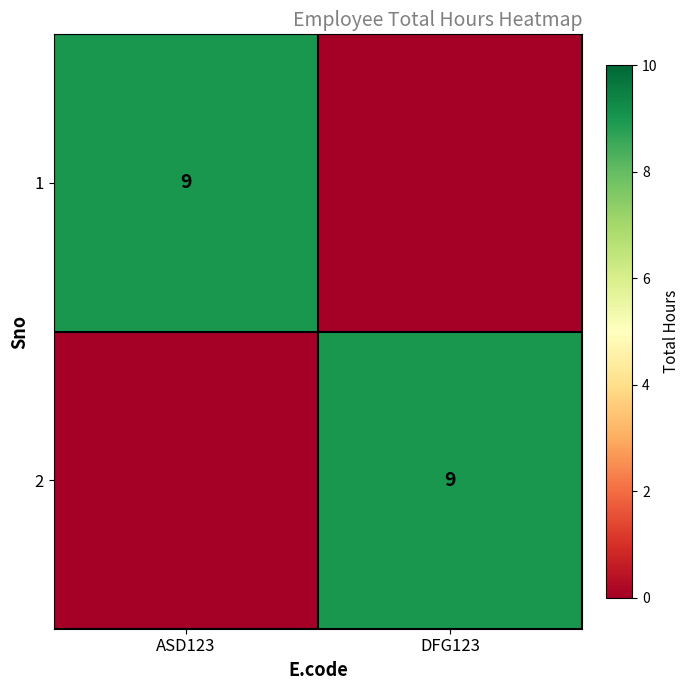

Is it true that 1 equals 12 at ASD123?

False